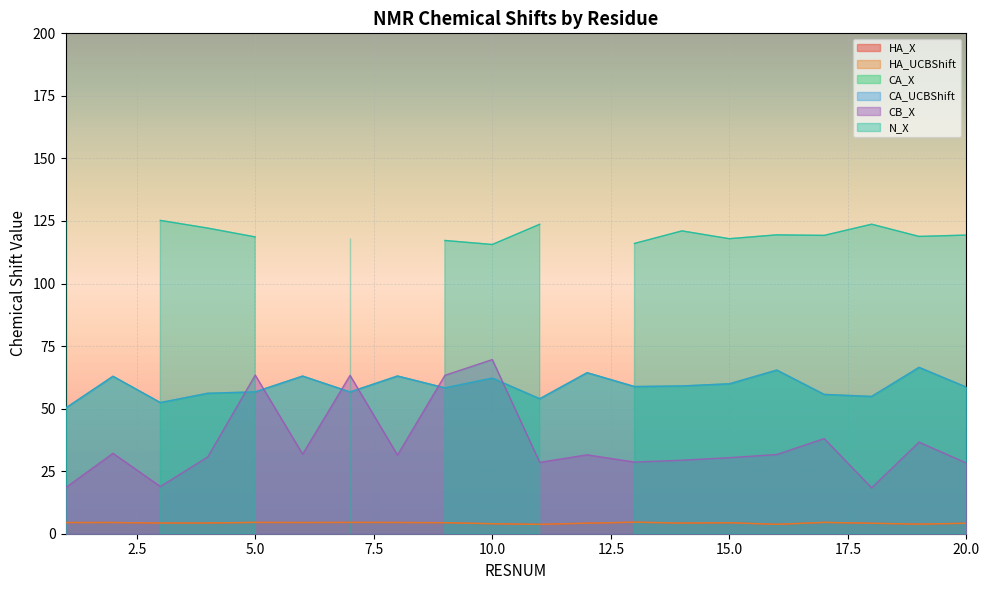

What is the approximate value of HA_UCBShift at 9?

4.4